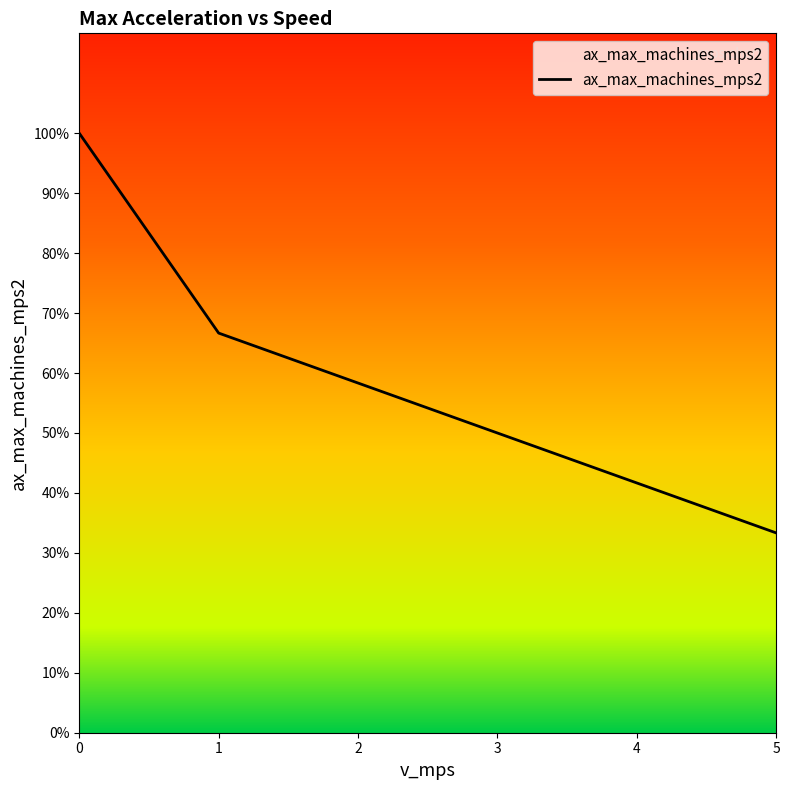

Does the chart have visible grid lines?

No